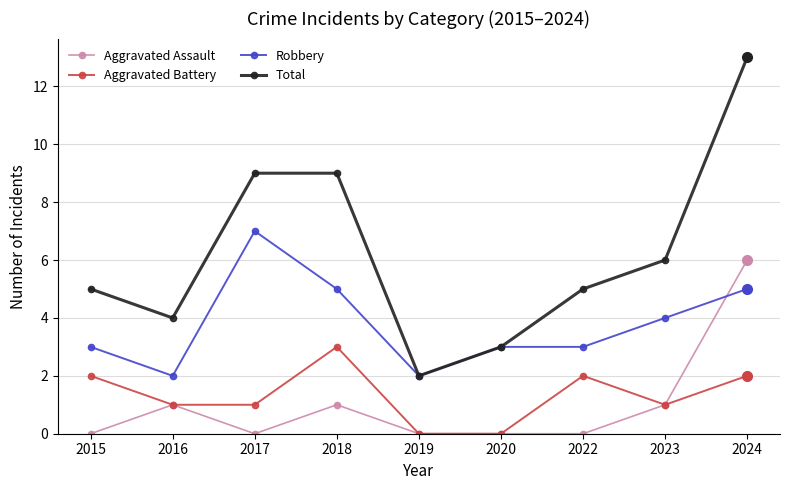

Which category has the highest value in the Aggravated Battery series?

2018